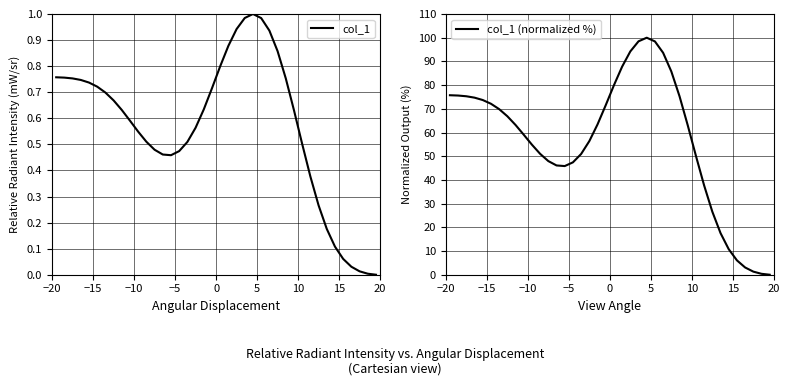

At how many categories does at least one series exceed 59?

22